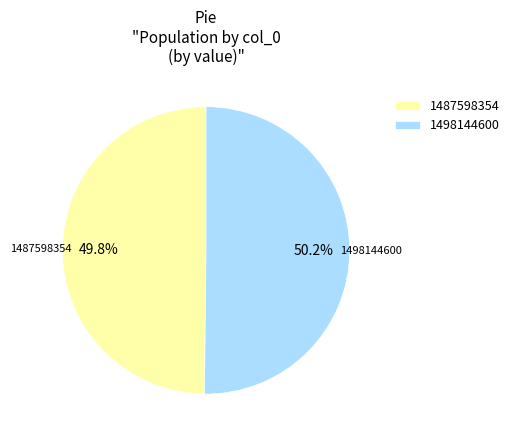

Is there any slice that represents more than half of the pie?

Yes